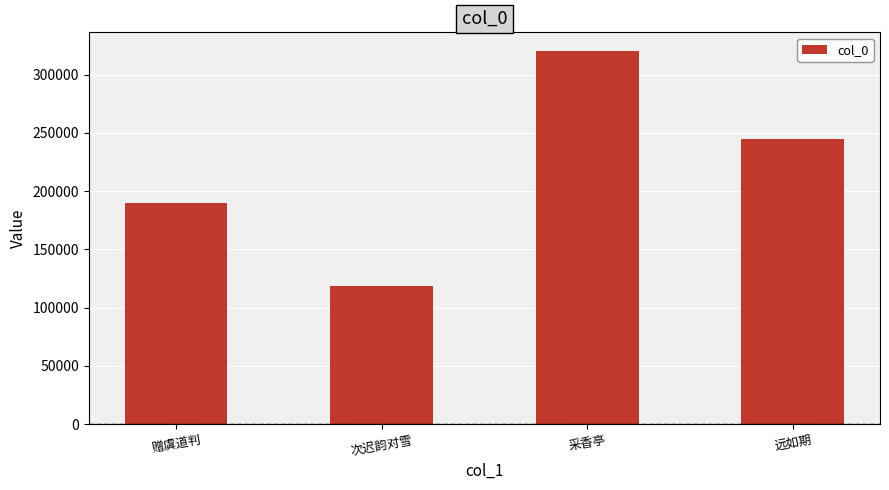

What is the difference between the second highest and minimum values?

126197